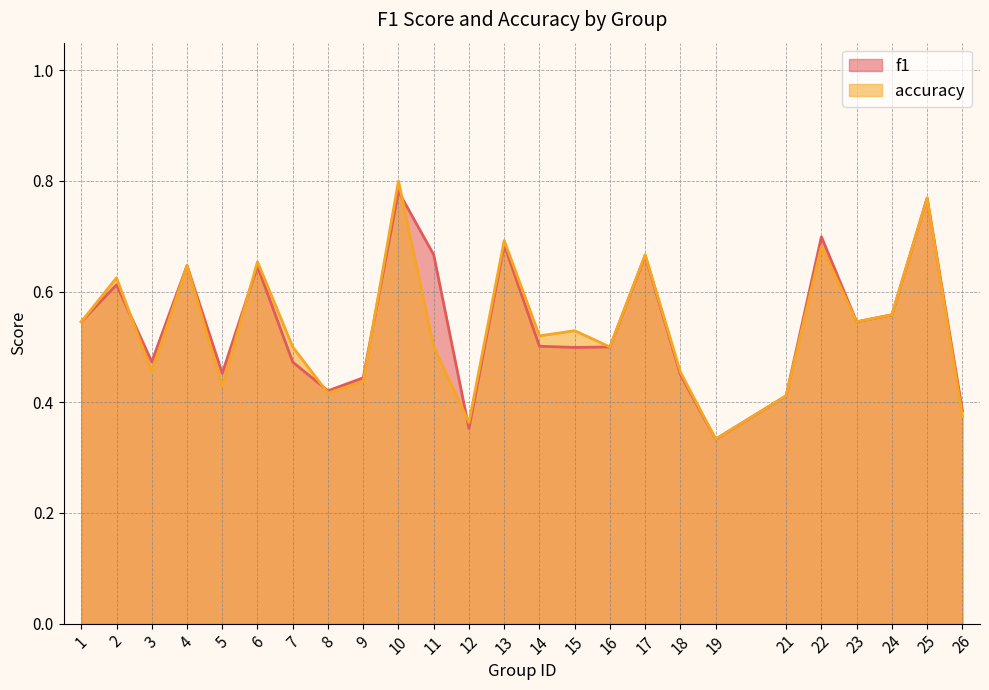

What is the maximum value shown in the chart?

0.8